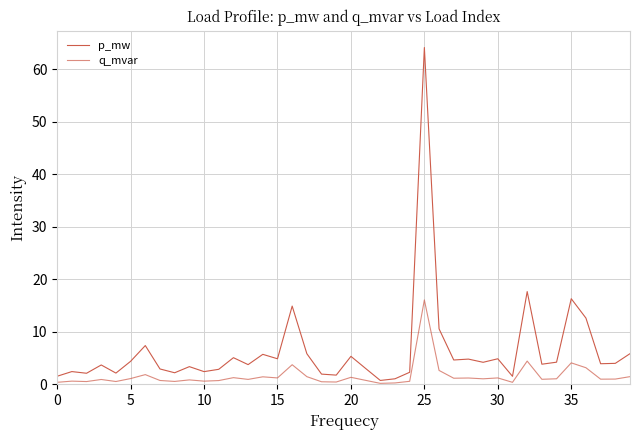

Is this an area chart (filled region under the line)?

No